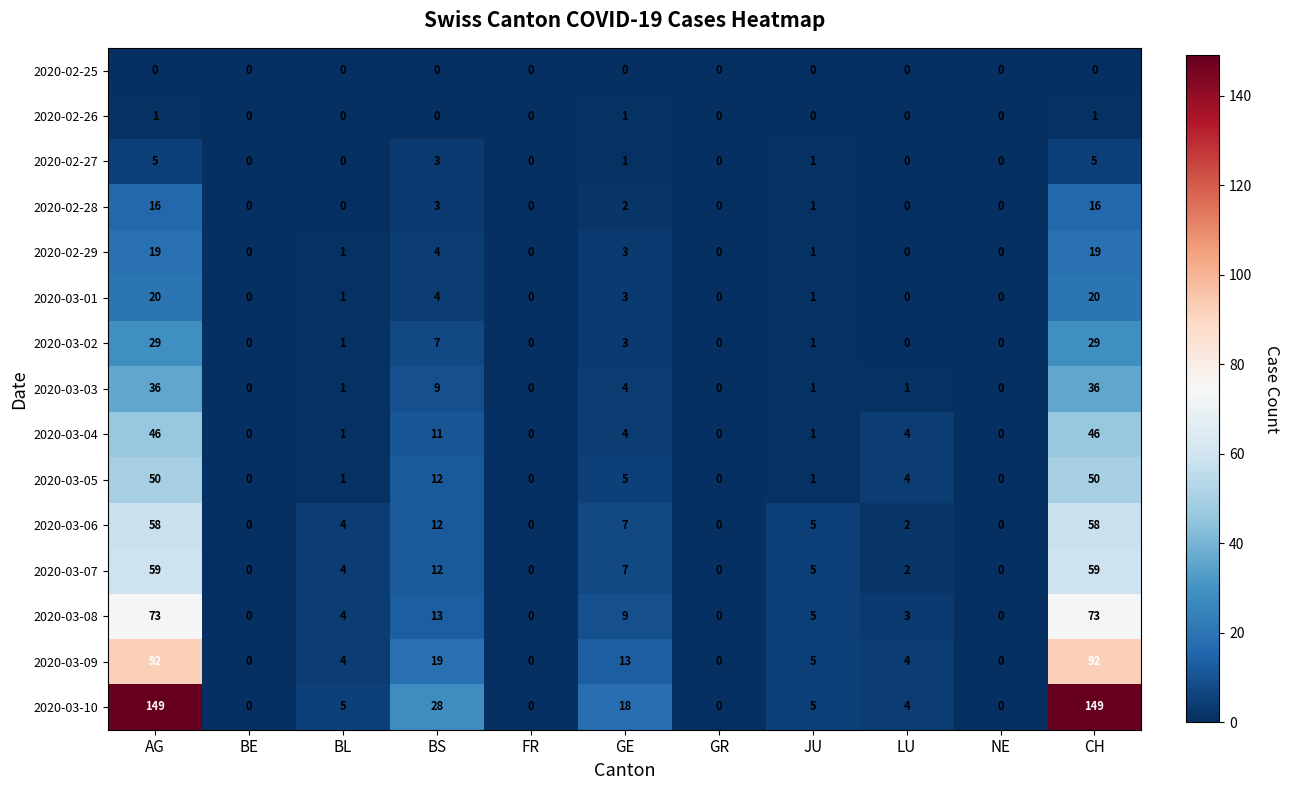

Rank the series by their maximum value, from highest to lowest.

2020-03-10, 2020-03-09, 2020-03-08, 2020-03-07, 2020-03-06, 2020-03-05, 2020-03-04, 2020-03-03, 2020-03-02, 2020-03-01, 2020-02-29, 2020-02-28, 2020-02-27, 2020-02-26, 2020-02-25